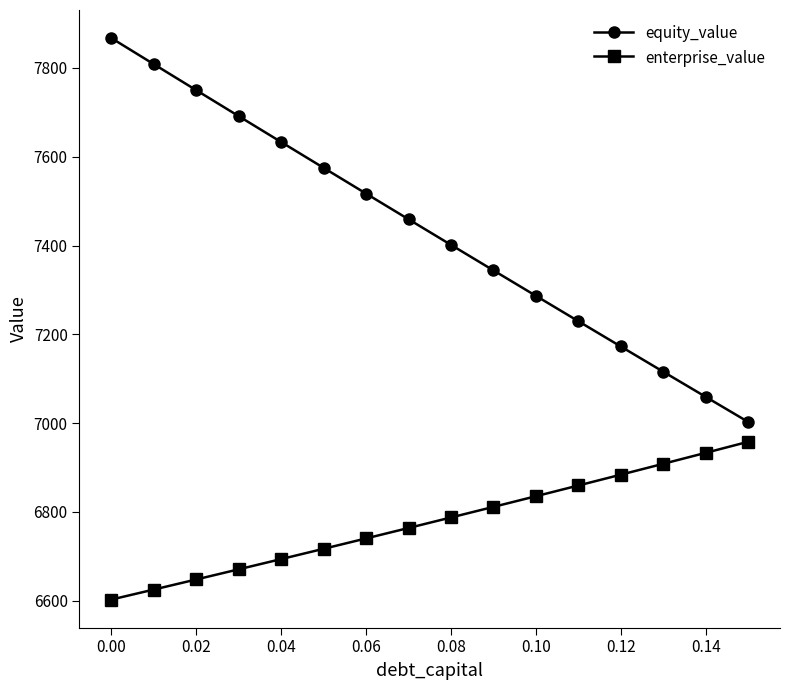

Rank the series by their average value, from lowest to highest.

enterprise_value, equity_value